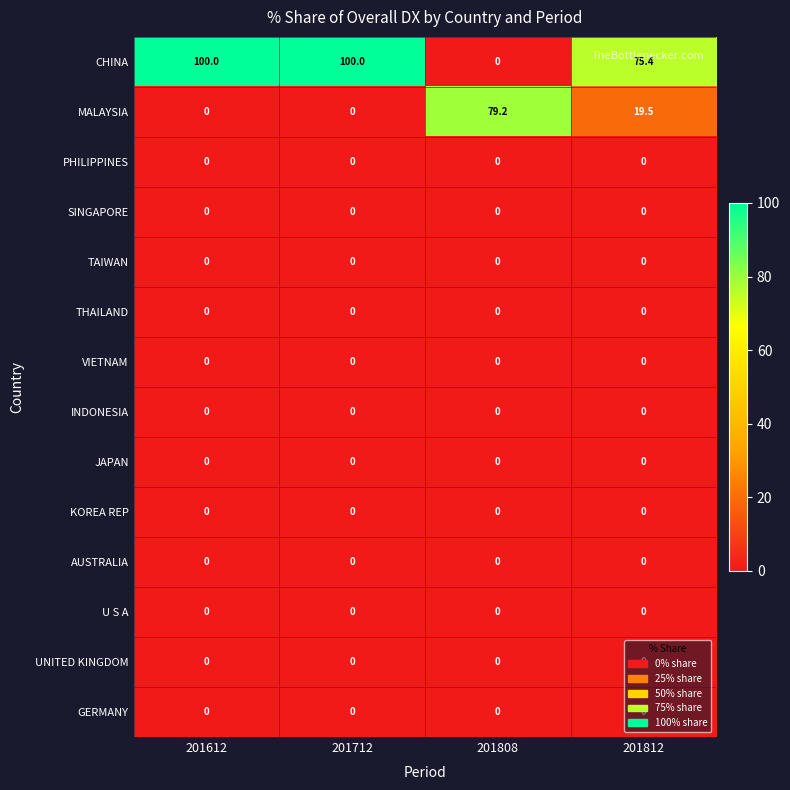

What is the difference between the highest and lowest values at 201712?

100.0